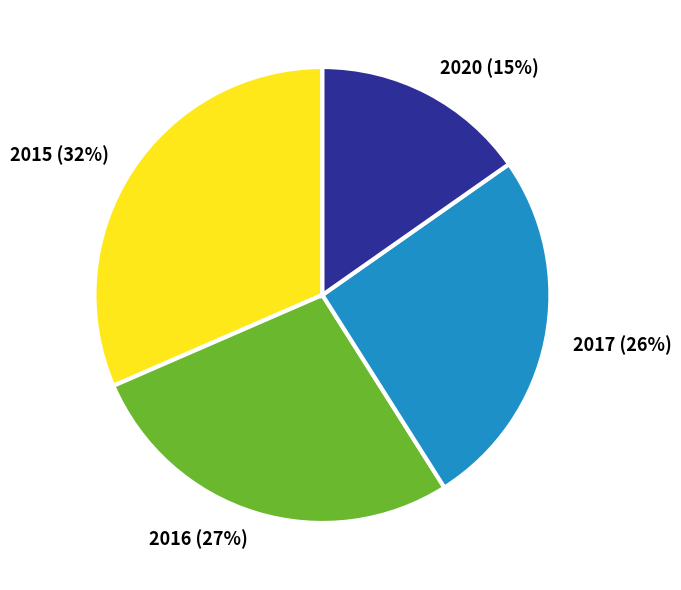

Which has a higher value, 2015 (32%) or 2020 (15%)?

2015 (32%)